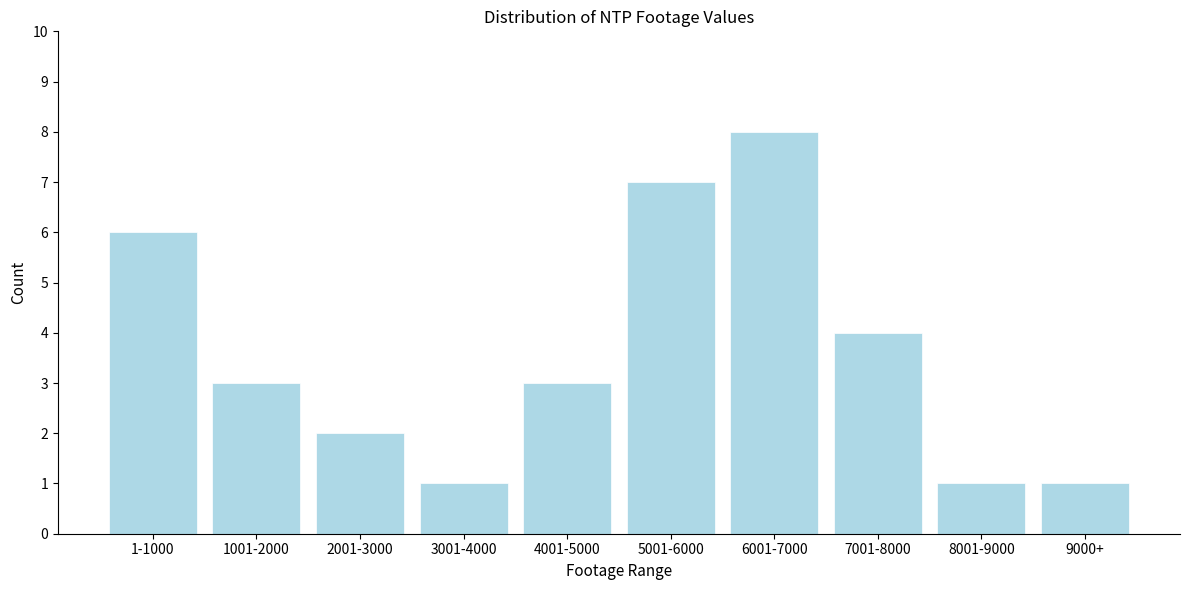

Reading left to right, list all the values displayed in this chart.

1-1000=6	1001-2000=3	2001-3000=2	3001-4000=1	4001-5000=3	5001-6000=7	6001-7000=8	7001-8000=4	8001-9000=1	9000+=1